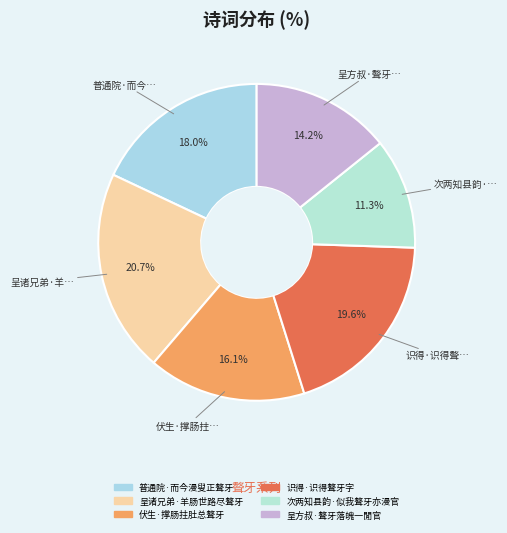

How many segments does this pie chart have?

6